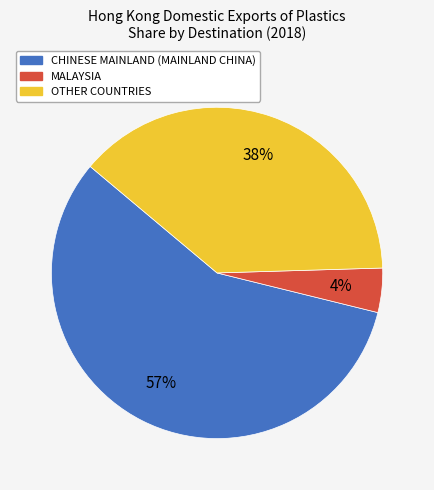

To the nearest percent, what portion does MALAYSIA represent?

4%